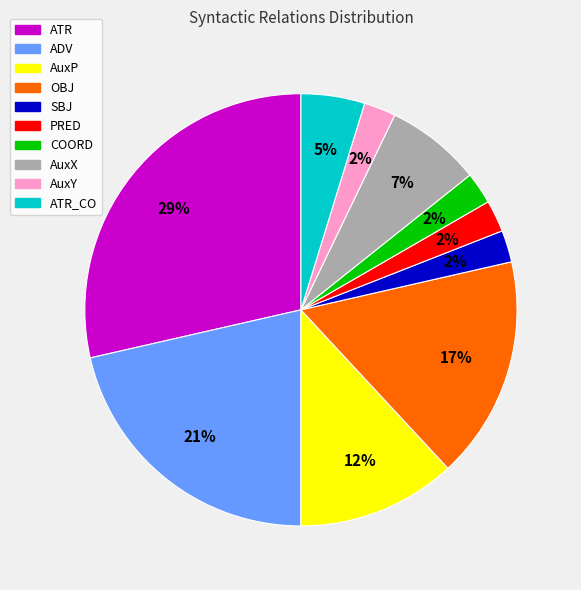

Is there a majority slice in this chart?

No